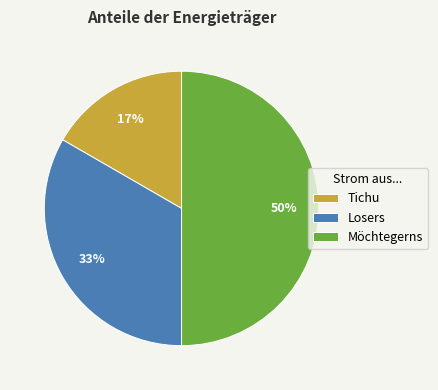

Does Losers represent more than half of the total?

No